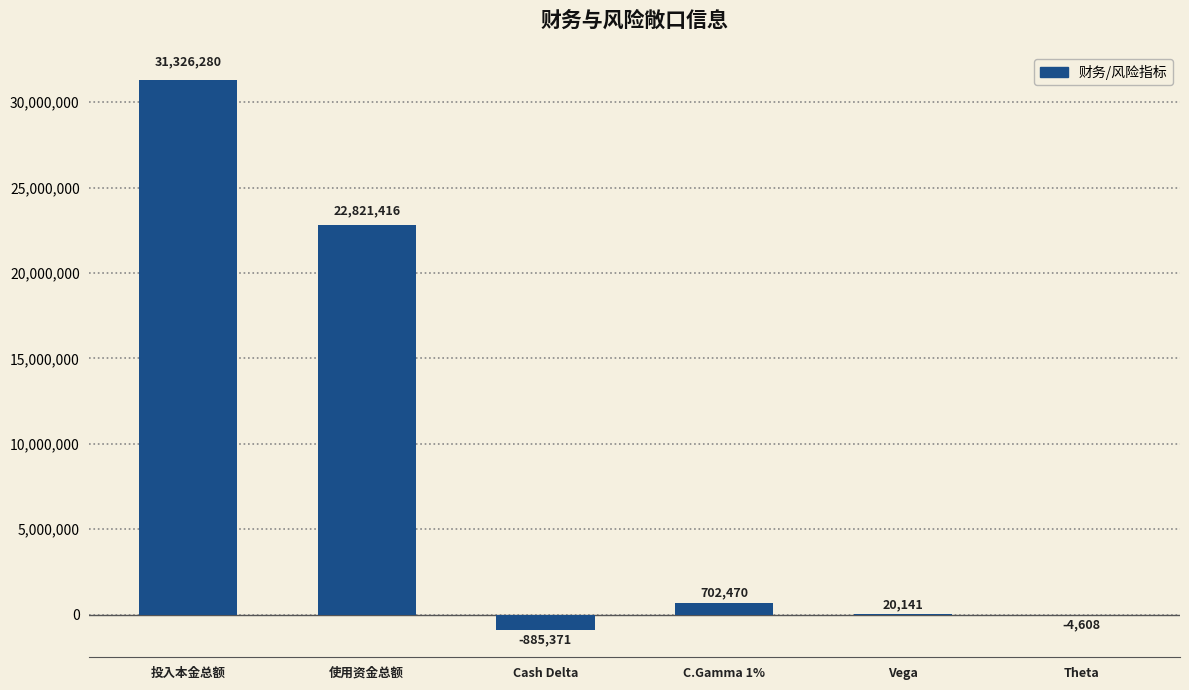

Does the chart contain stacked bars?

No